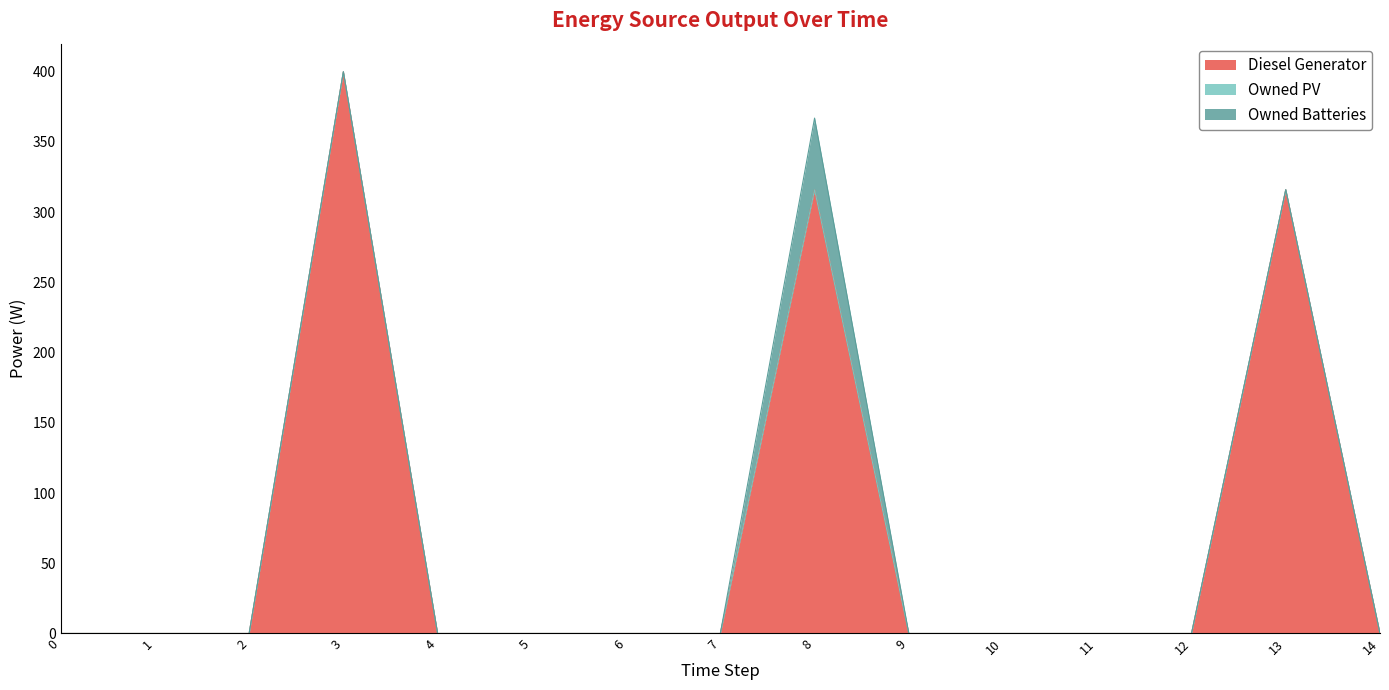

What are all the series names shown in the legend?

Diesel Generator, Owned PV, Owned Batteries